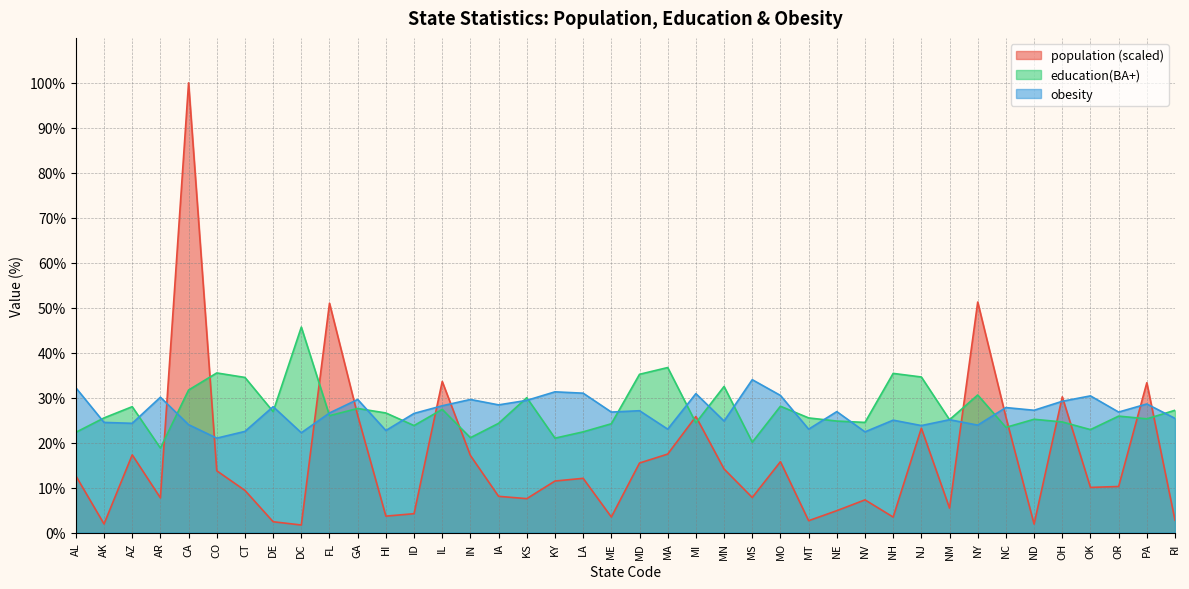

How many times do population and education(BA+) cross each other?

14